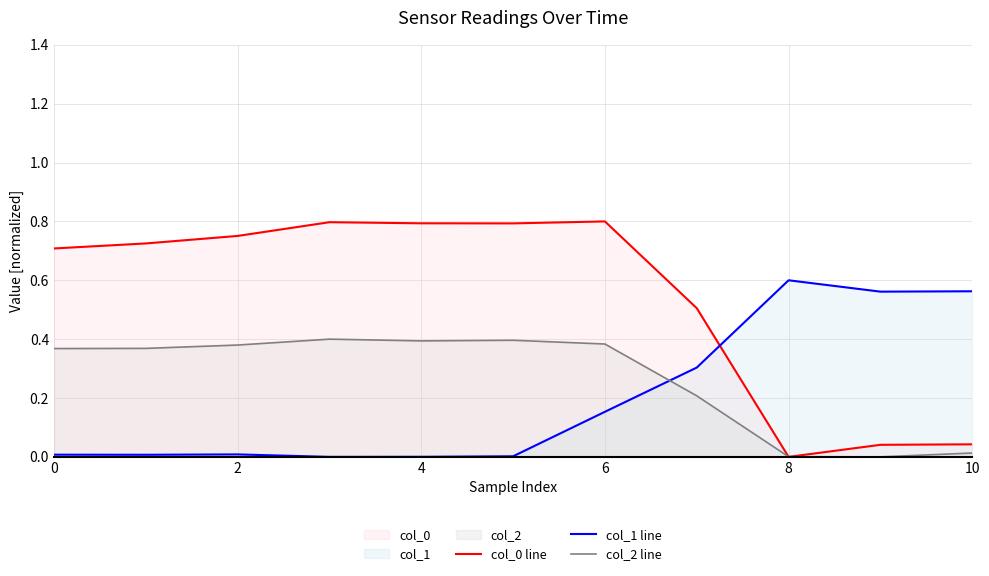

How many times do col_1 line and col_2 line cross each other?

1